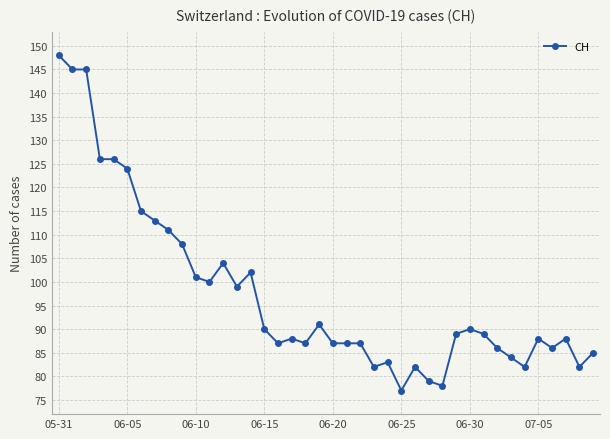

True or false: there are more than 1 points higher than both neighbors.

True